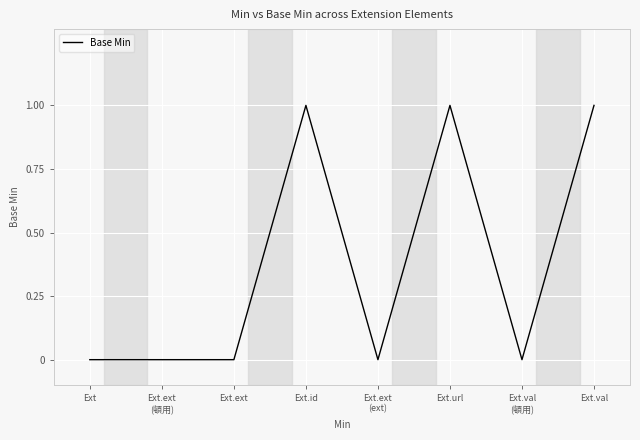

Is this an area chart (filled region under the line)?

No